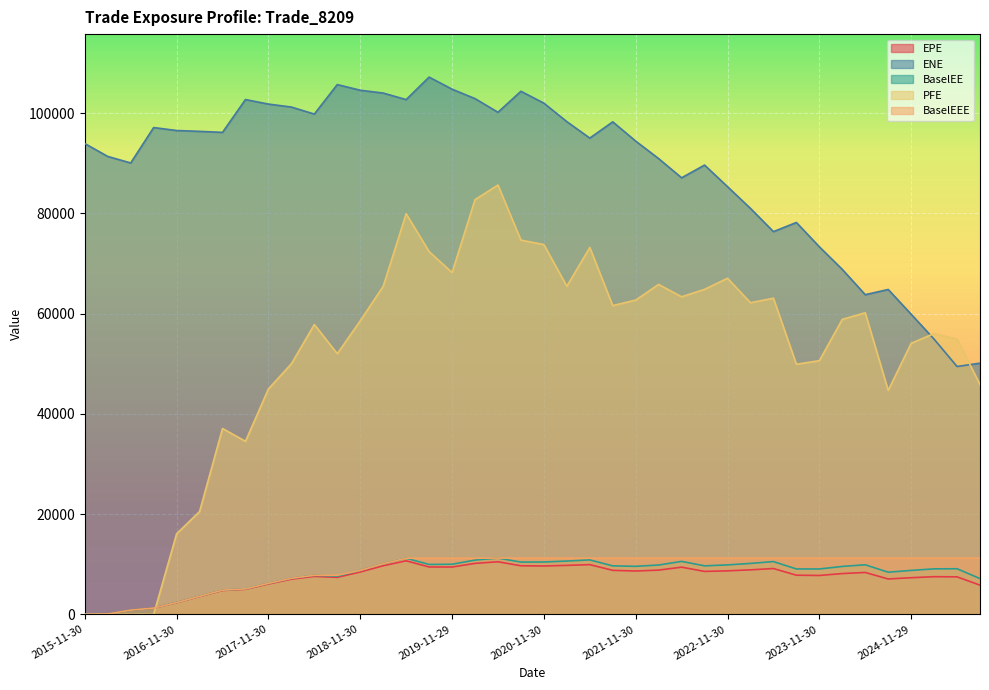

How many lines are shown in the chart?

5